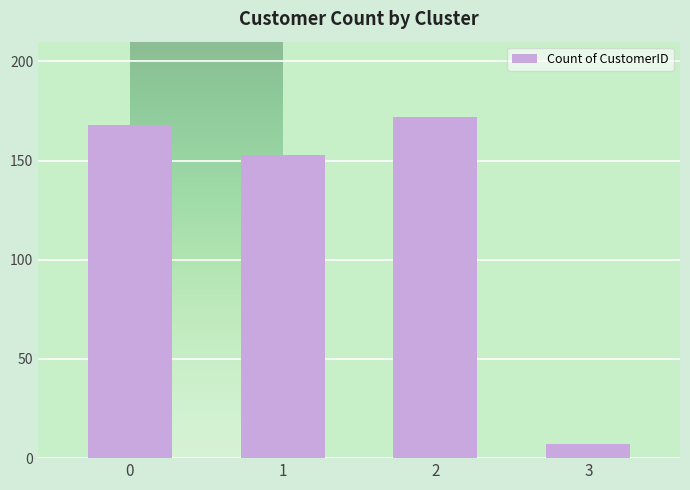

What is the difference between the values at 0 and 2?

4